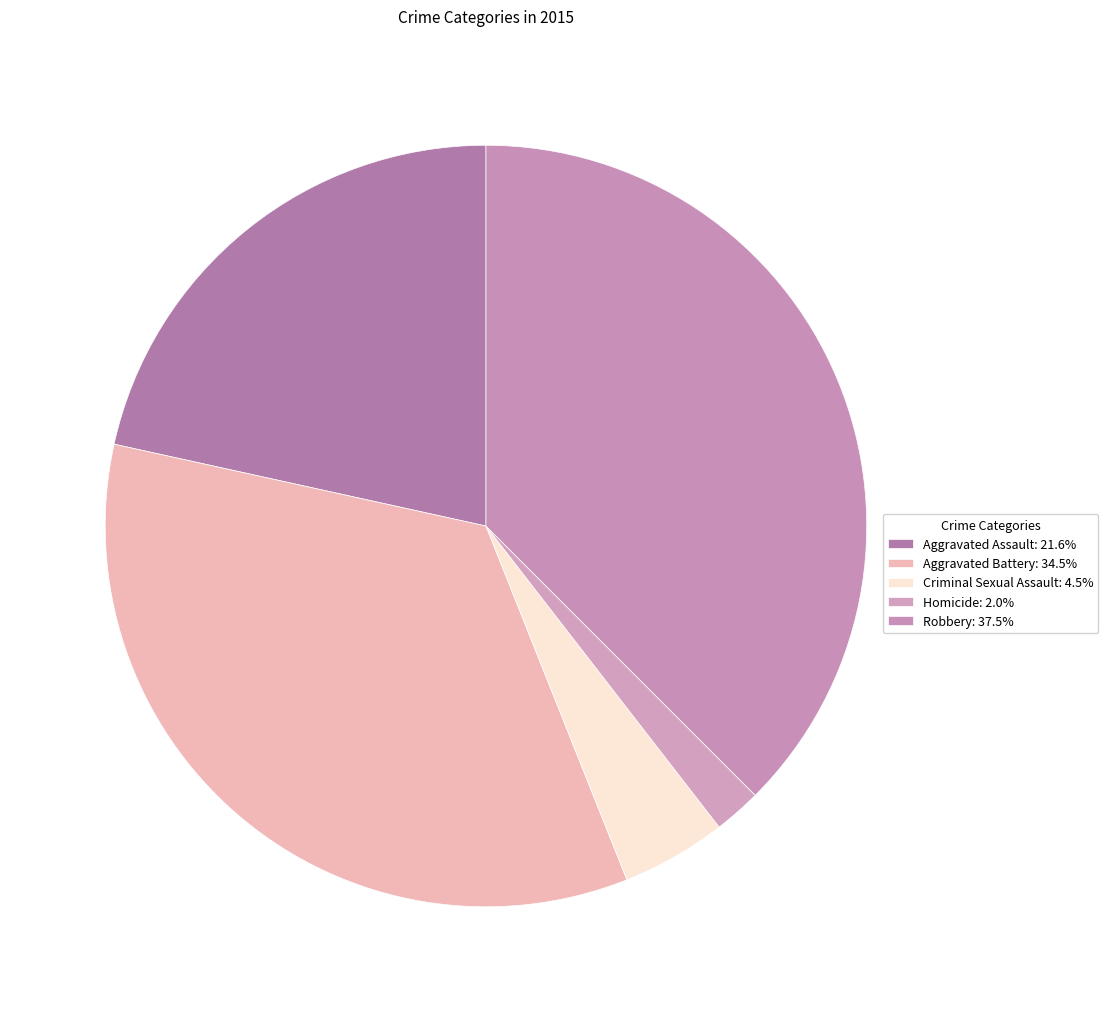

To the nearest percent, what is the difference between the Homicide and Robbery slice percentages?

35%